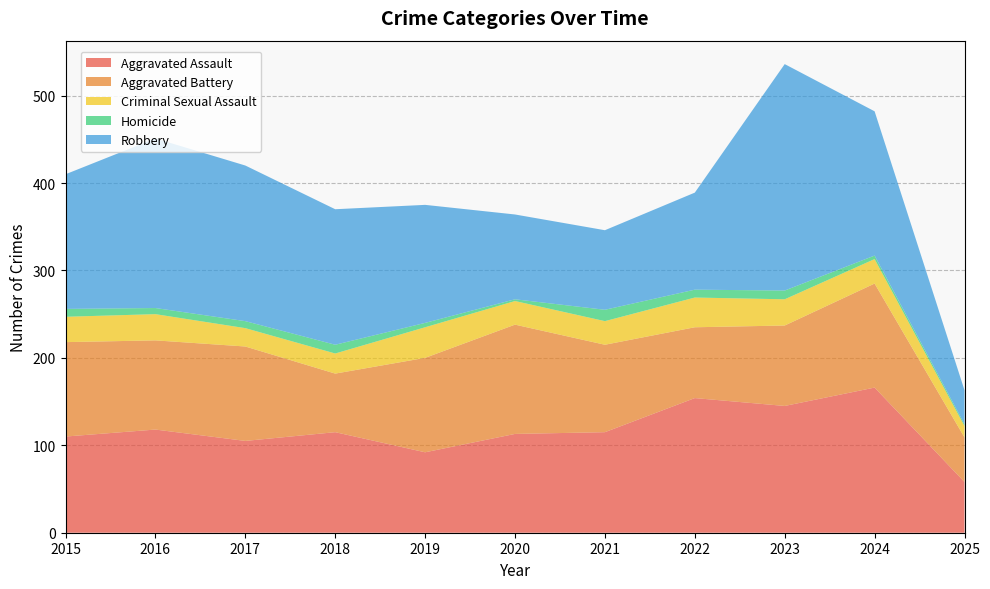

Reading left to right, what are all the values shown in this chart?

Aggravated Assault: 110	118	105	115	92	113	115	154	145	166	58
Aggravated Battery: 108	102	108	67	108	125	100	81	92	119	51
Criminal Sexual Assault: 29	30	21	23	35	27	27	34	30	28	13
Homicide: 9	7	8	10	5	2	13	9	10	4	2
Robbery: 154	194	178	155	135	97	91	111	259	165	39